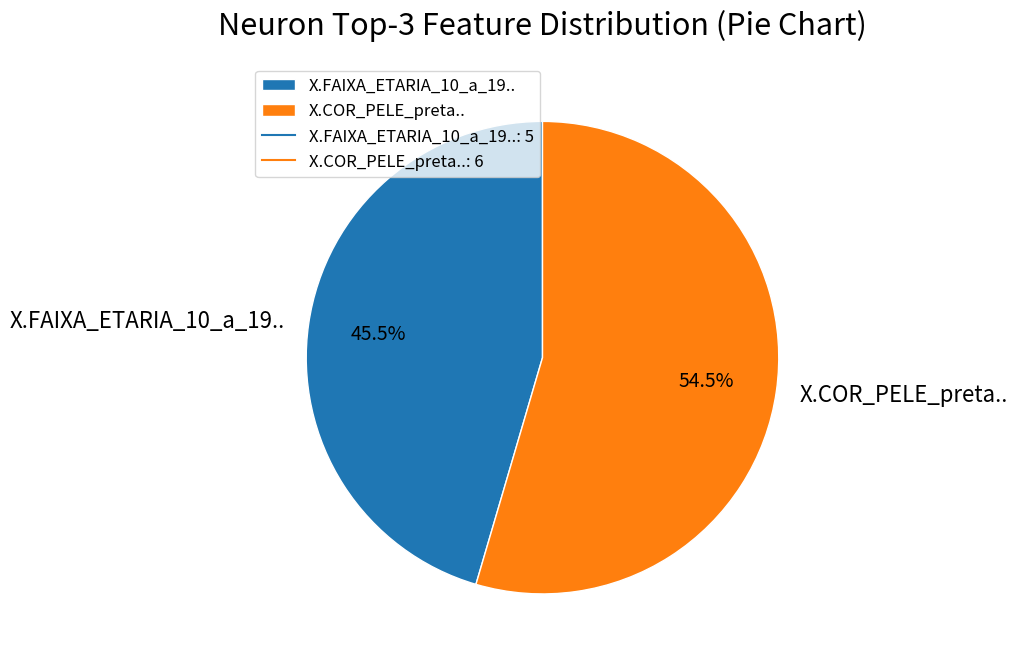

To the nearest percent, what is the difference between the X.FAIXA_ETARIA_10_a_19.. and X.COR_PELE_preta.. slice percentages?

9%